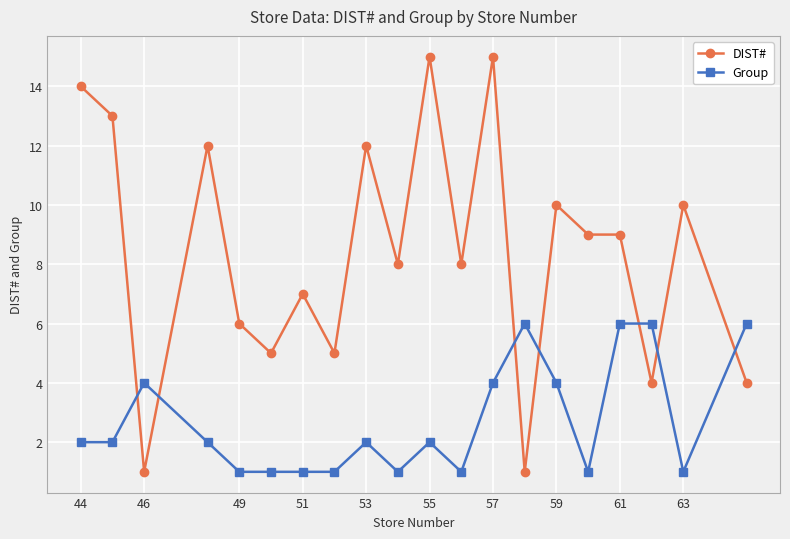

How many times do DIST# and Group cross each other?

7